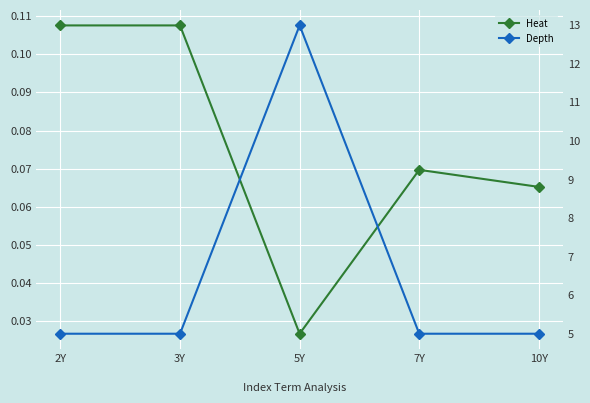

Which series has the widest spread of values?

Depth